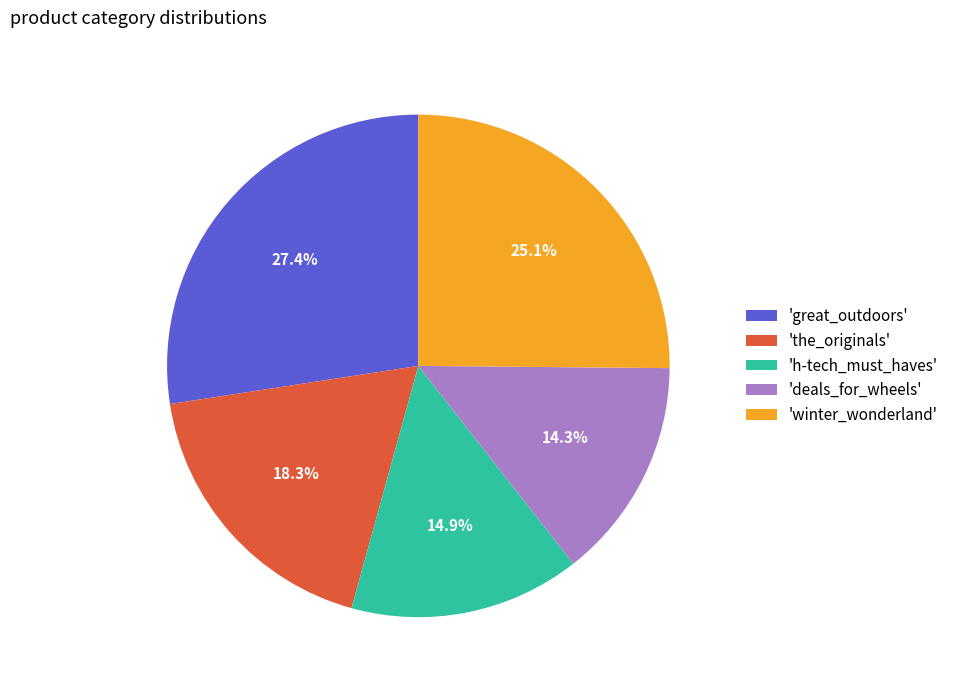

What percentage is NOT represented by 'winter_wonderland'?

74.9%